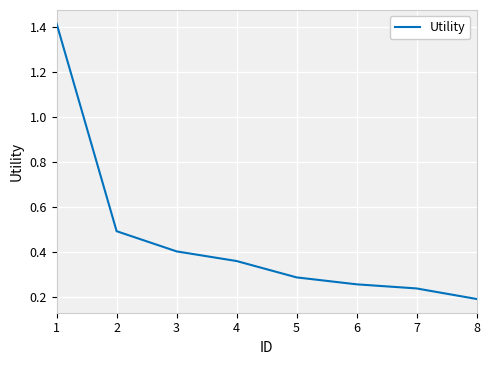

What is the change in value from 2 to 7?

-0.3